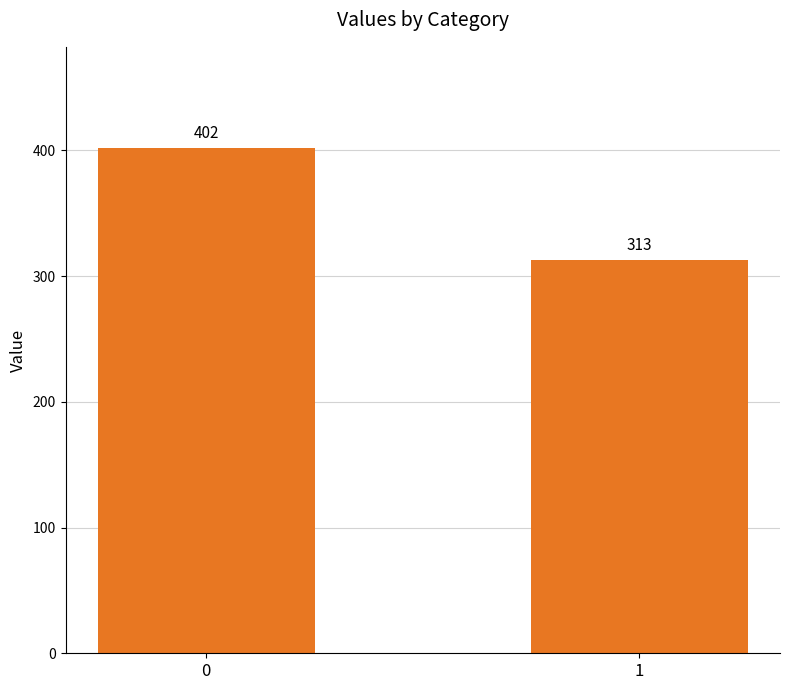

Does the chart contain any negative values?

No